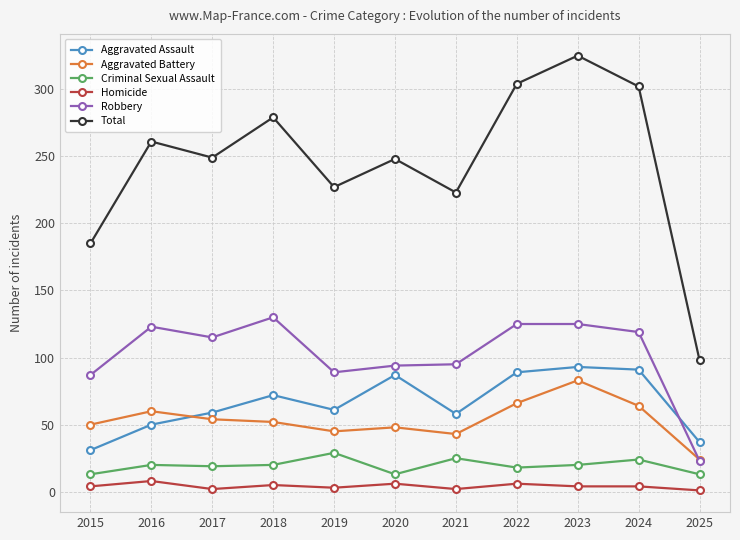

What is the difference between the maximum and second lowest values in the Aggravated Battery series?

40